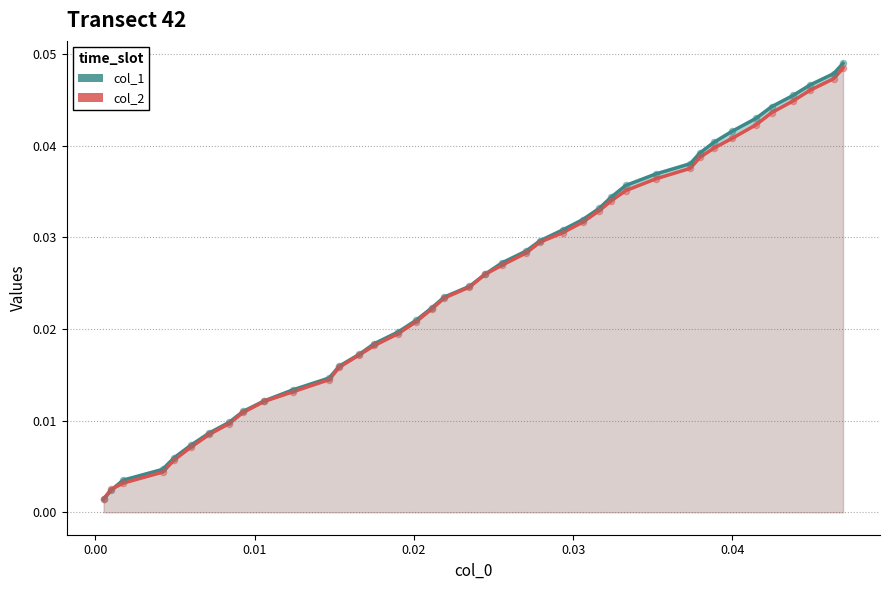

What are all the series names shown in the legend?

col_1, col_2